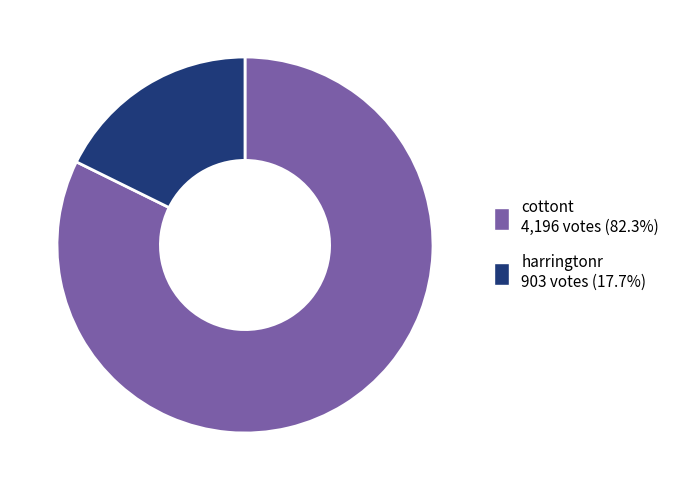

Between harringtonr and cottont, which is larger?

cottont